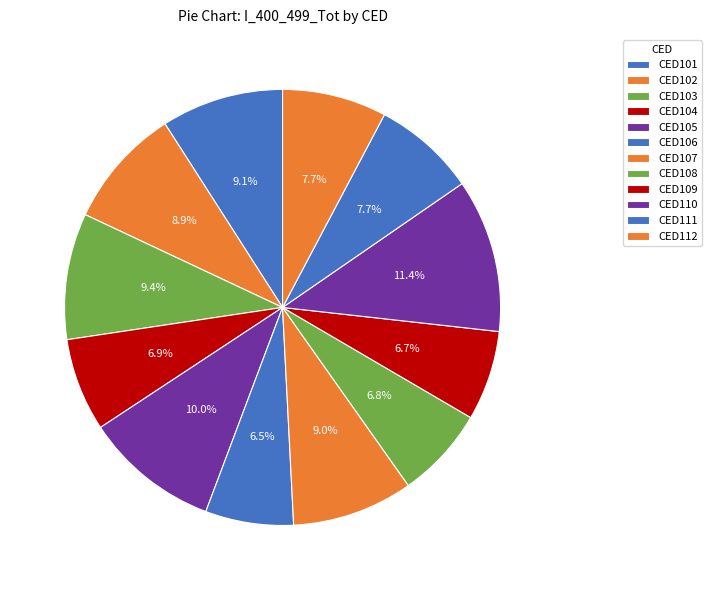

Does CED106 account for over 50% of the chart?

No